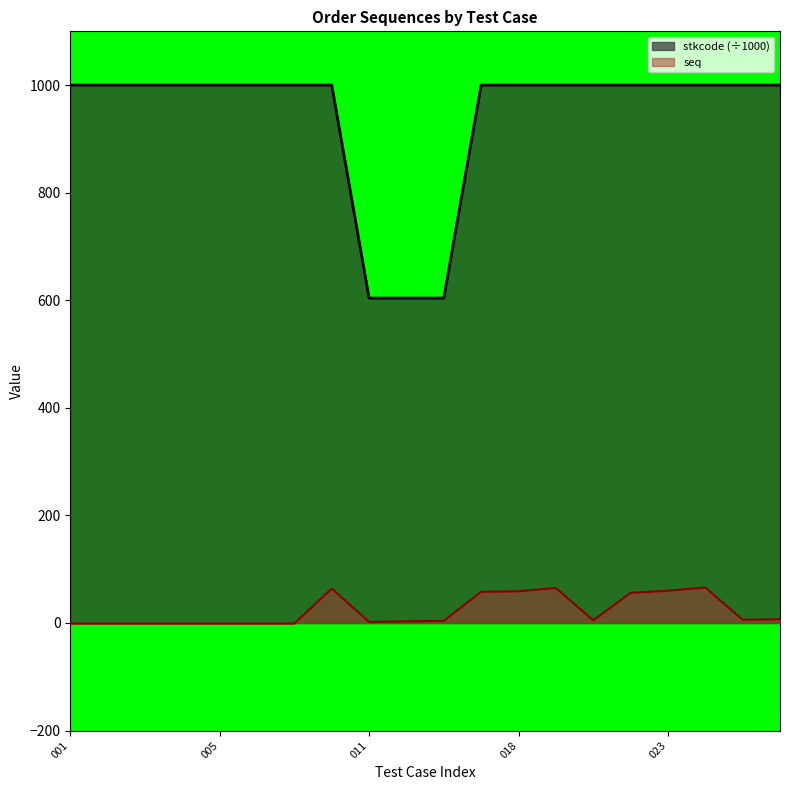

Rank the series by their maximum value, from highest to lowest.

stkcode (÷1000), seq